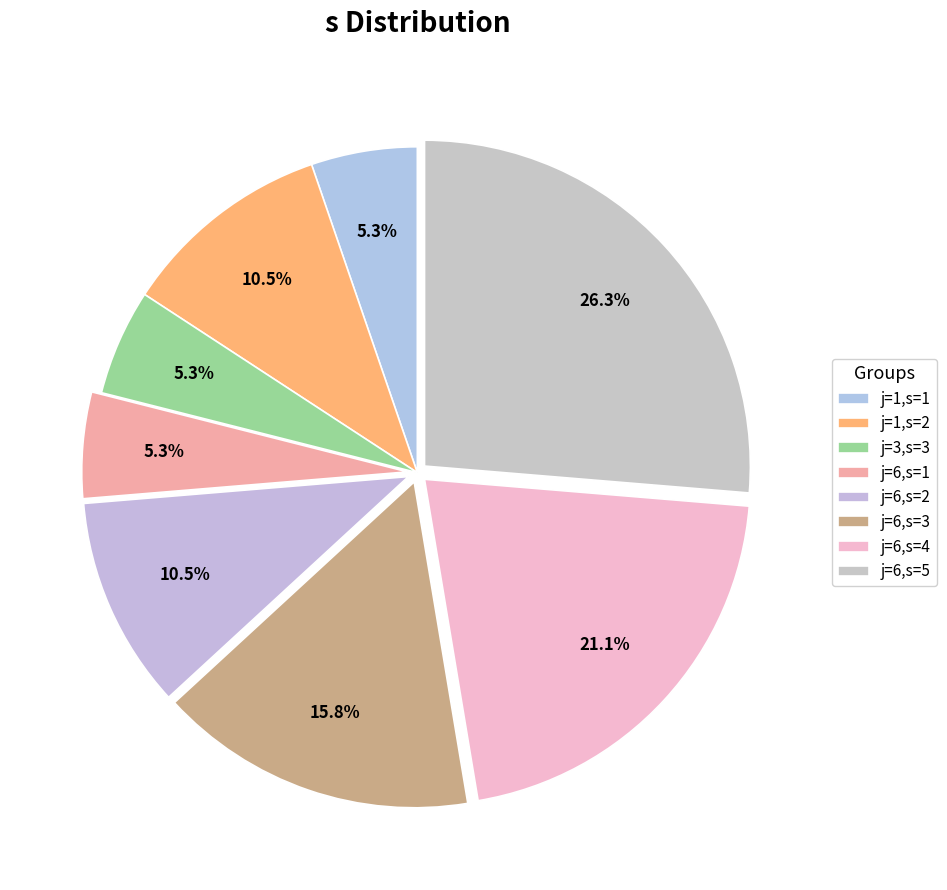

To the nearest percent, what portion does j=1,s=2 represent?

11%